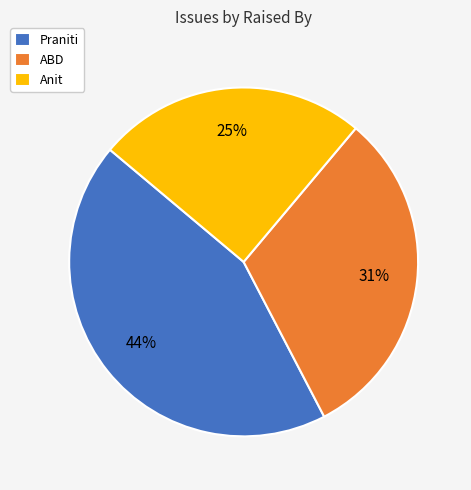

To the nearest percent, what percentage of the pie is Anit?

25%